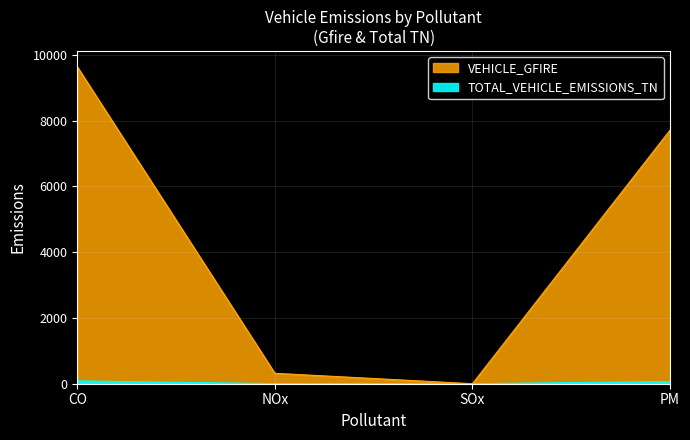

Between NOx and PM, which series saw the biggest shift?

VEHICLE_GFIRE